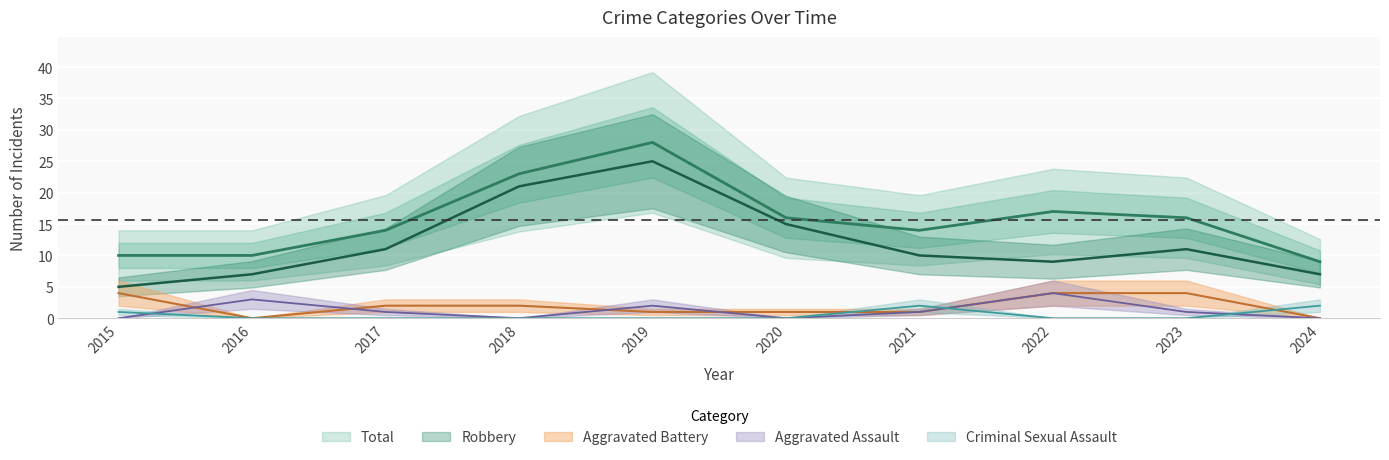

Which series has the largest total across all categories?

Total